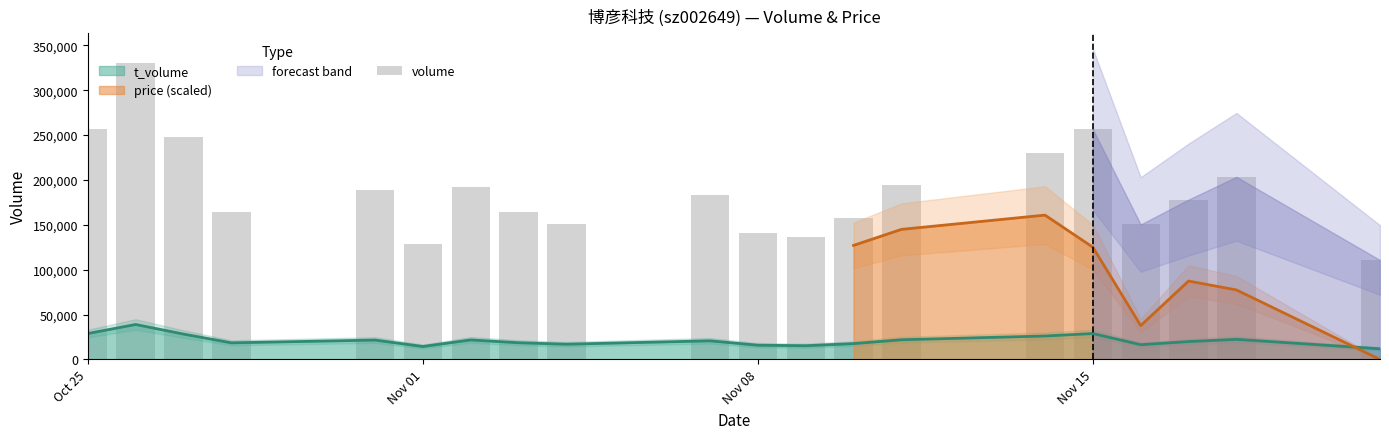

What is the value of the 11th bar from the left?

141159